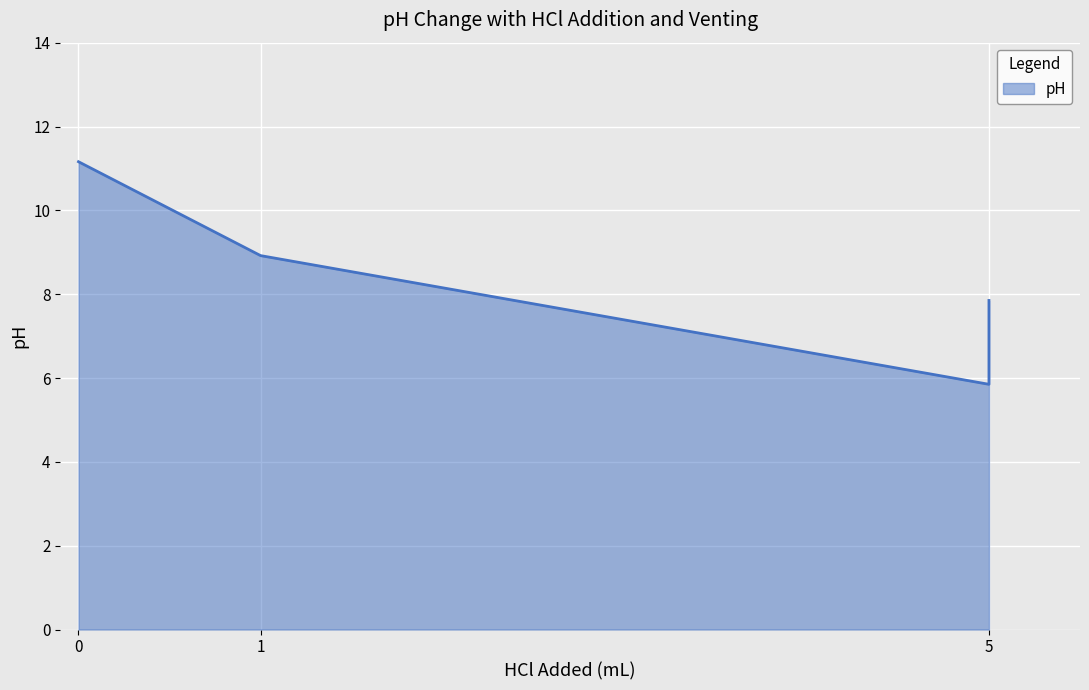

True or false: there are more than 1 points higher than both neighbors.

False